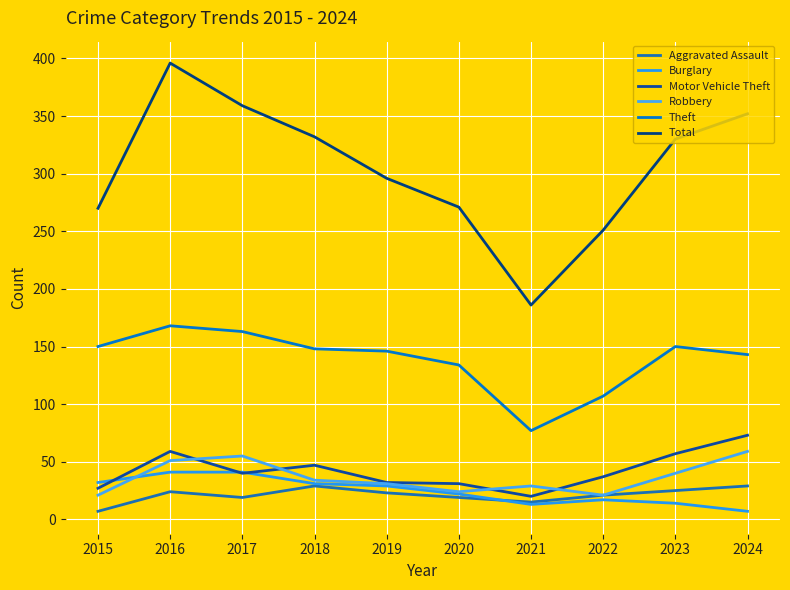

What are all the series names shown in the legend?

Aggravated Assault, Burglary, Motor Vehicle Theft, Robbery, Theft, Total